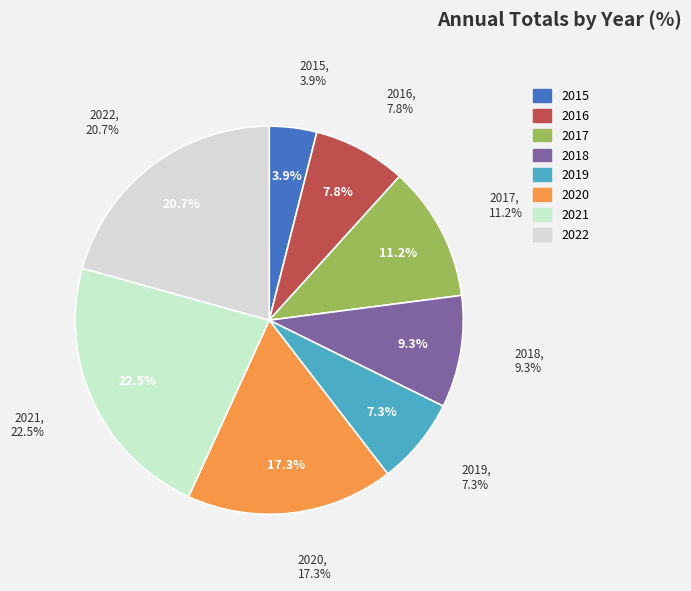

To the nearest percent, what is the difference between the 2021 and 2022 slice percentages?

2%